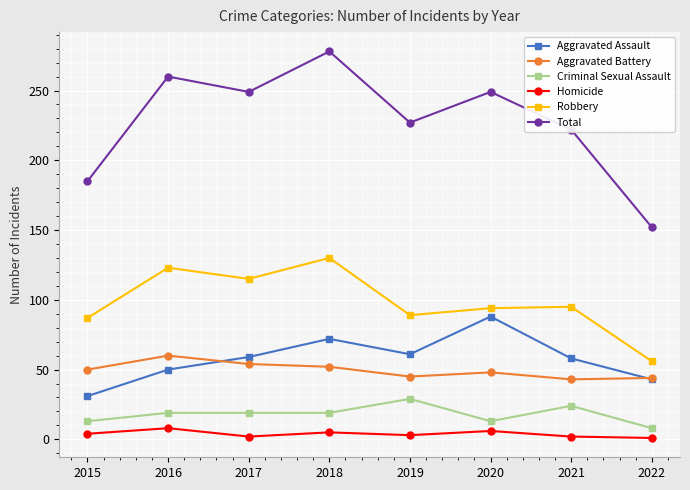

What value does the Robbery series have at 2015, to the nearest 10?

90